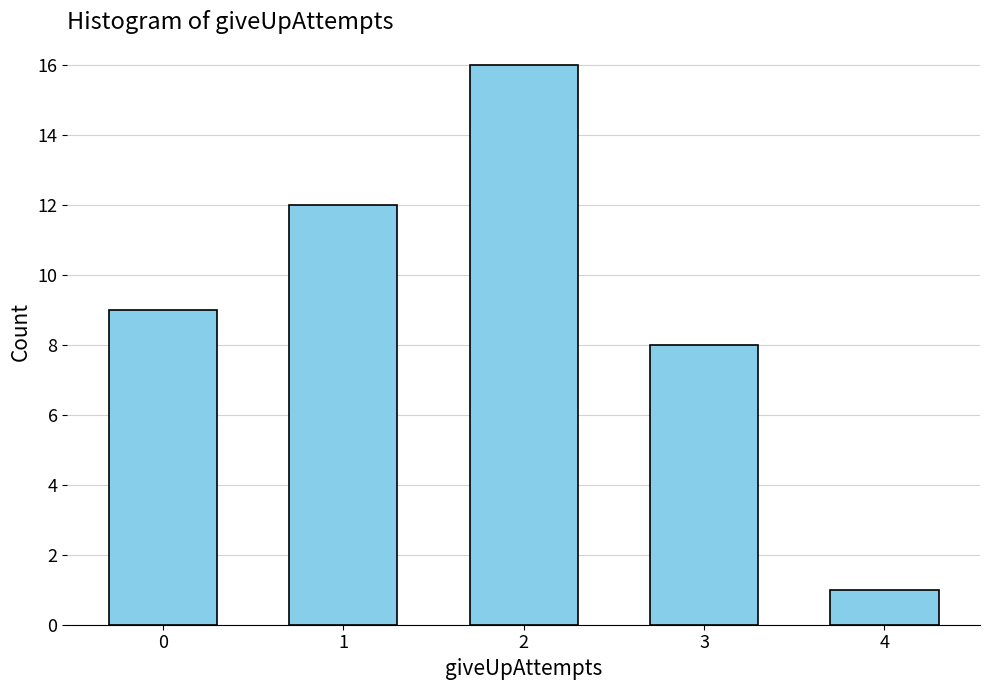

What is the average value?

9